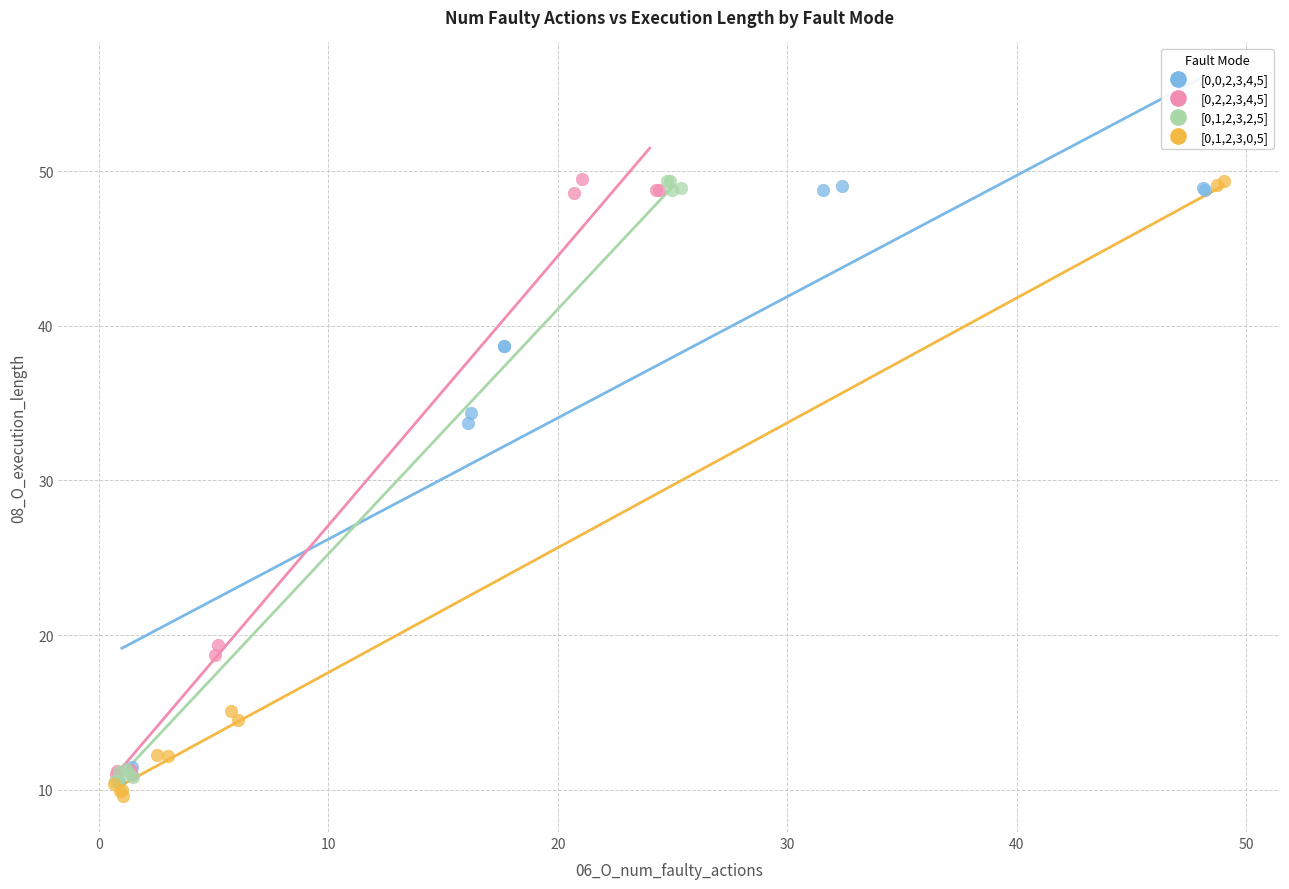

What are all the series names shown in the legend?

[0,0,2,3,4,5], [0,2,2,3,4,5], [0,1,2,3,2,5], [0,1,2,3,0,5]